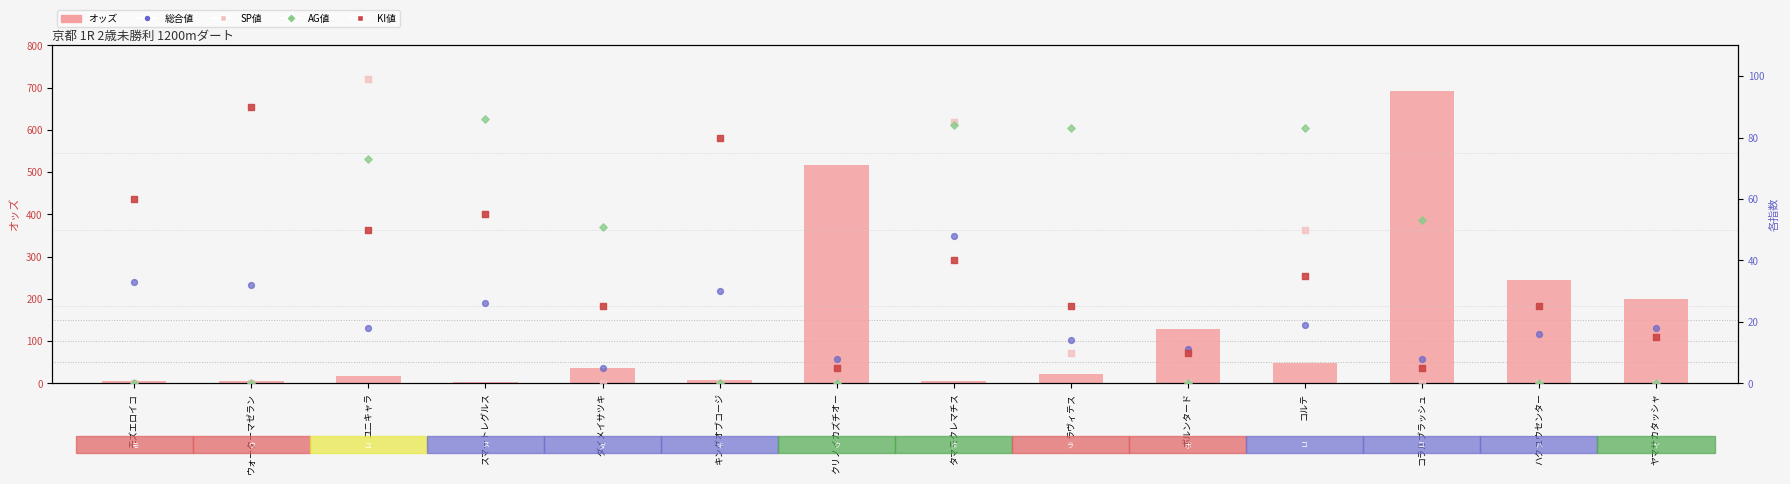

Which series contains the lowest Y value?

SP値